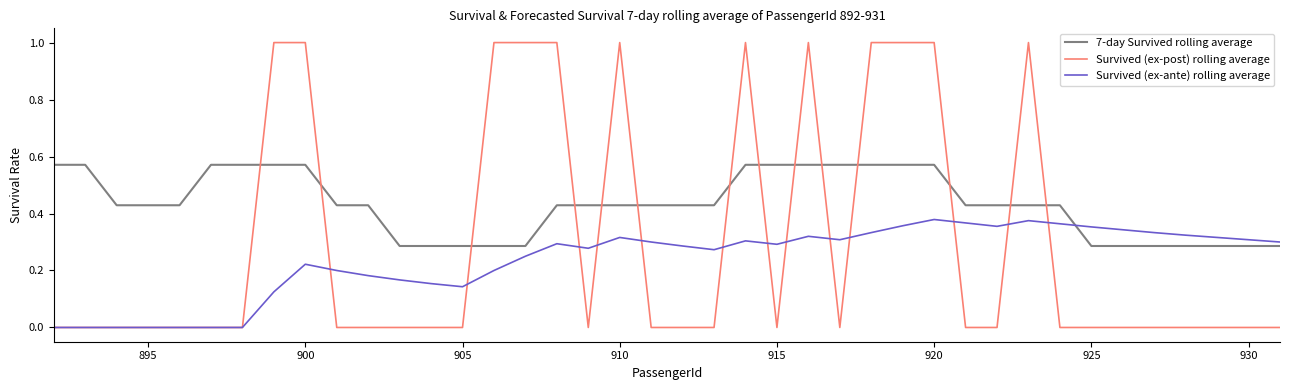

Which series has the largest range (max minus min)?

Survived (ex-post) rolling average